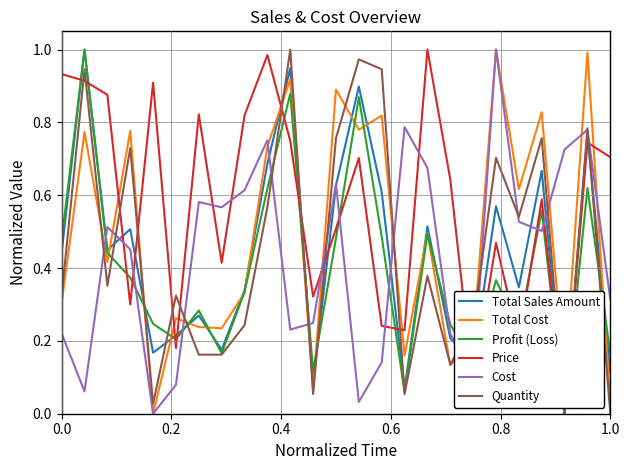

Does the chart display data point markers on the line(s)?

No